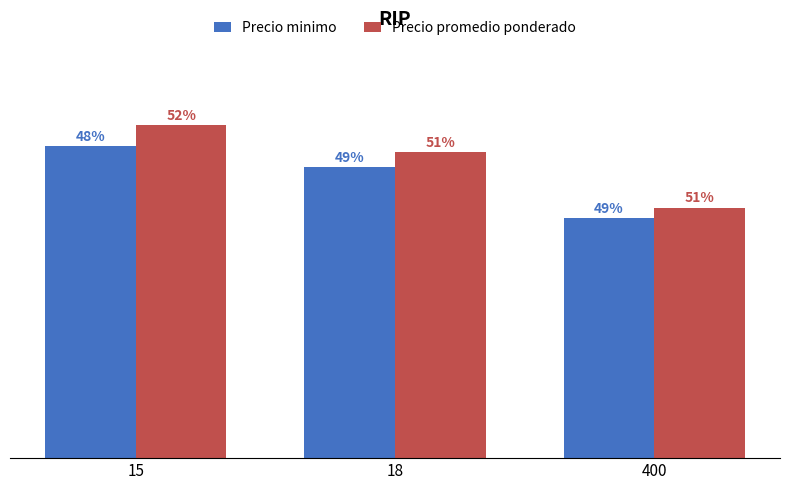

Rank the categories by Precio promedio ponderado value from lowest to highest.

400, 18, 15